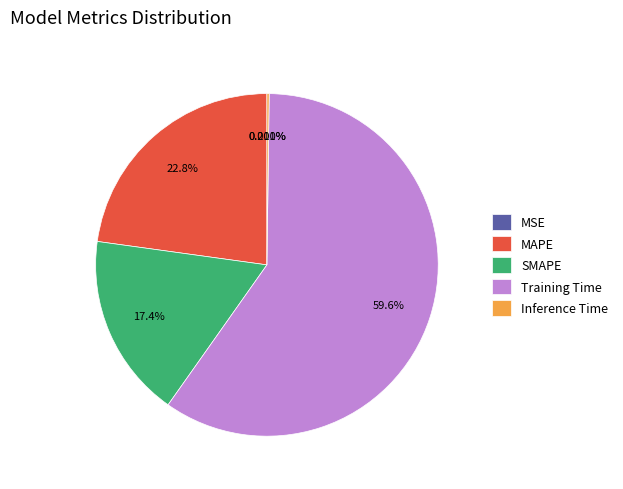

To the nearest percent, what is the combined percentage of Training Time and SMAPE?

77%